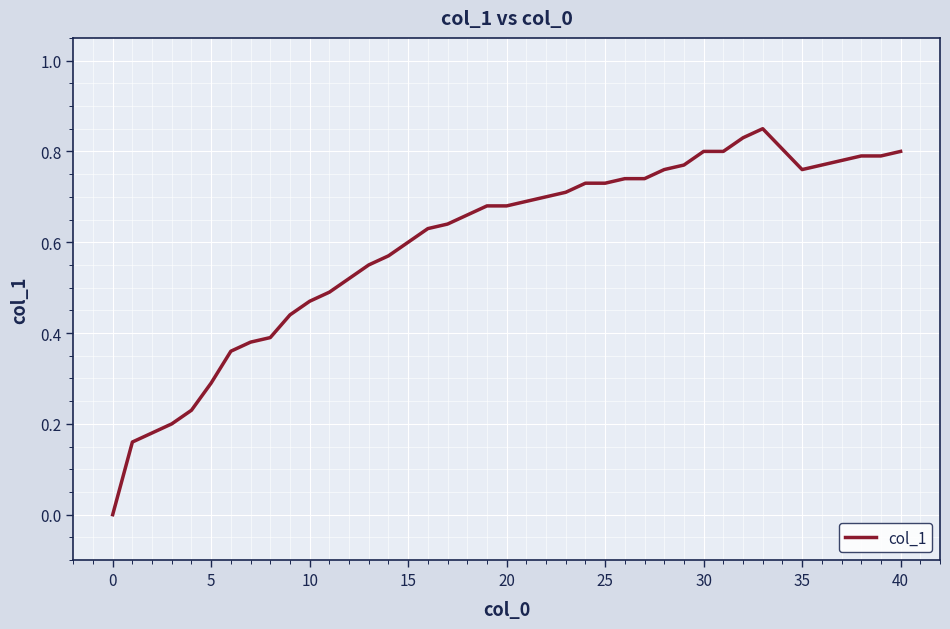

What value does the data have at 5?

0.3